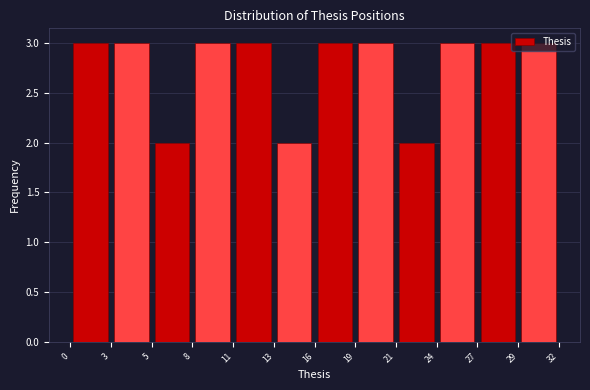

How tall is the bar that spans 27 to 29 on the x-axis? The values are not printed on the chart, so give them approximately, as read against the axis.

3